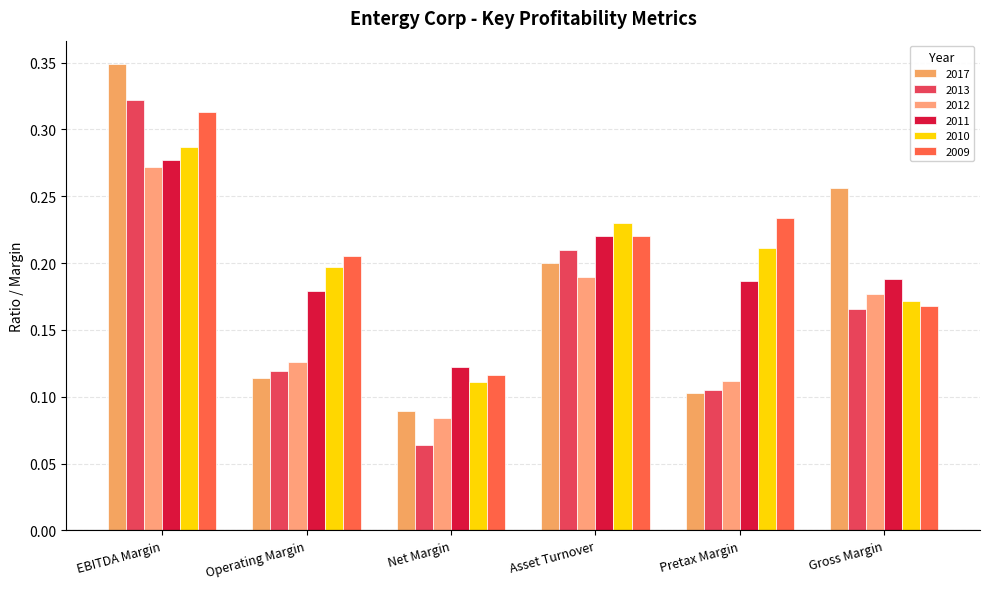

What is the difference between the maximum and minimum values in the 2009 series?

0.2